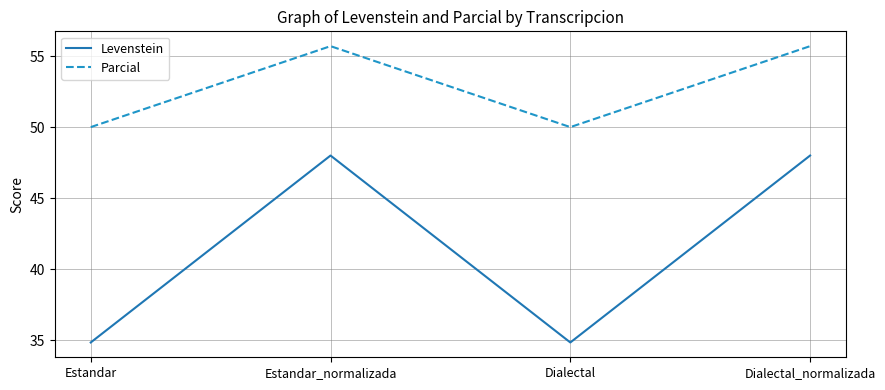

Between Estandar and Estandar_normalizada, which series saw the biggest shift?

Levenstein